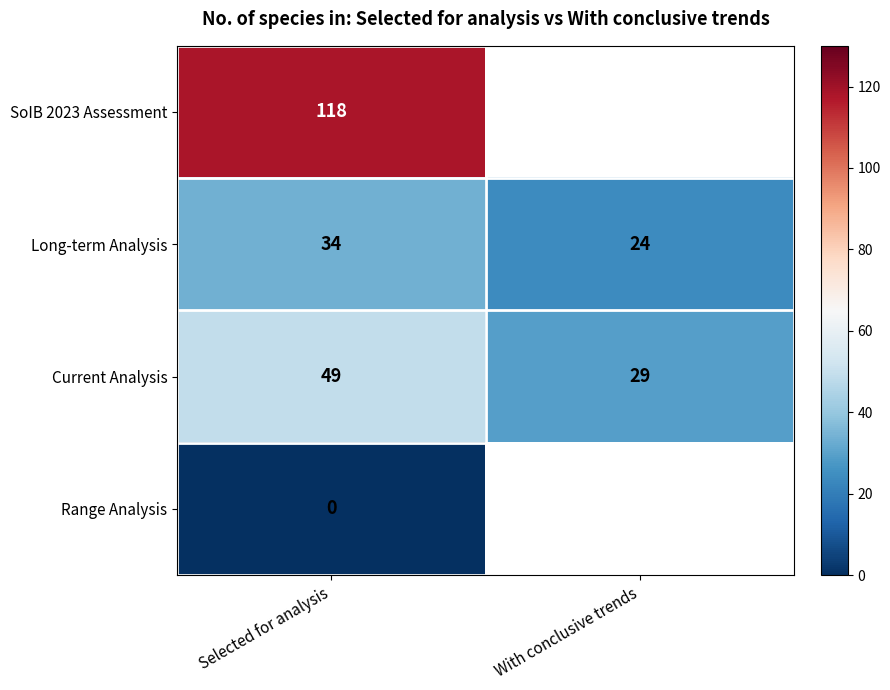

Is the value of Current Analysis at With conclusive trends greater than the value of SoIB 2023 Assessment at Selected for analysis?

No